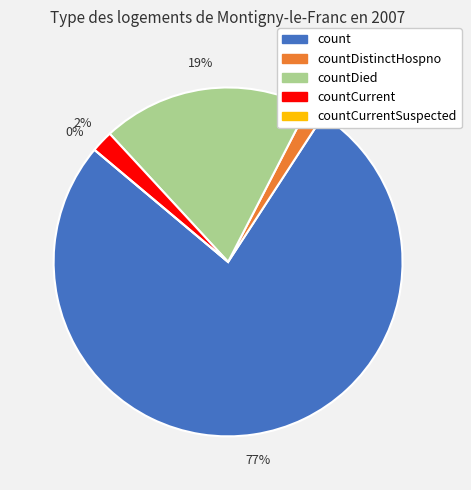

To the nearest percent, what is the combined percentage of countCurrentSuspected and countDied?

19%